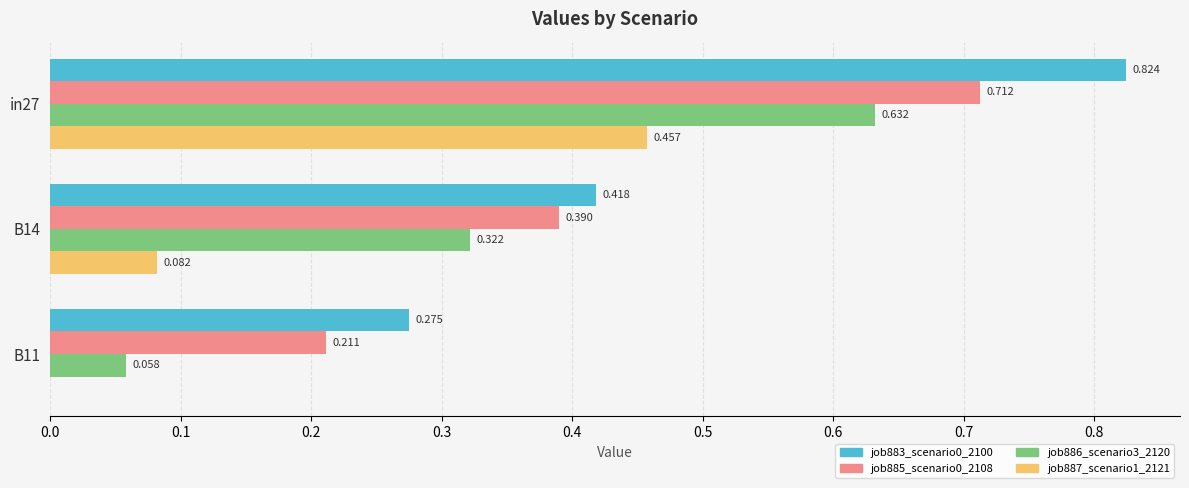

Reading left to right, extract all data points from this chart.

job883_scenario0_2100: 0.8	0.4	0.3
job885_scenario0_2108: 0.7	0.4	0.2
job886_scenario3_2120: 0.6	0.3	0.1
job887_scenario1_2121: 0.5	0.1	0.0